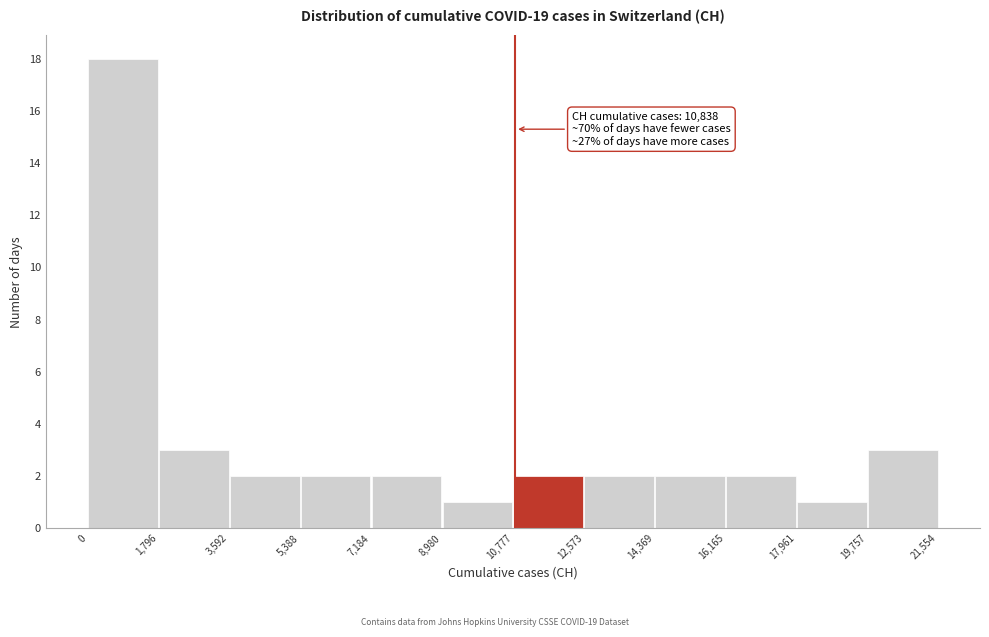

Over which range of the x-axis is the bar tallest?

0 to 1,796